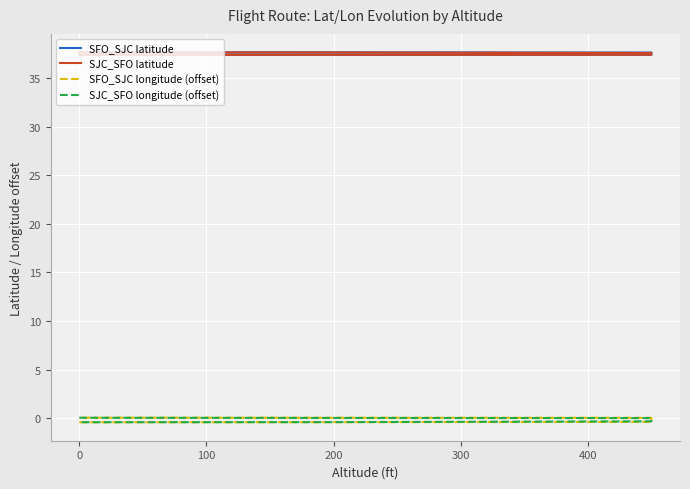

How many lines are shown in the chart?

4